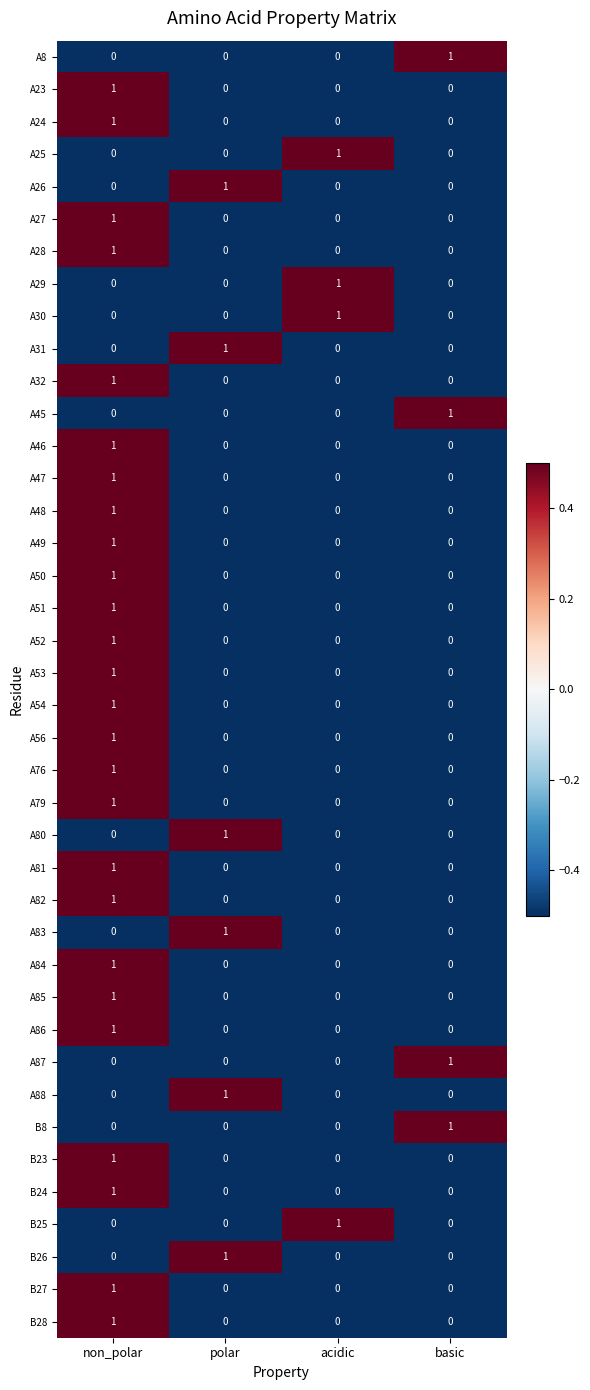

What is the total value across all series at non_polar?

26